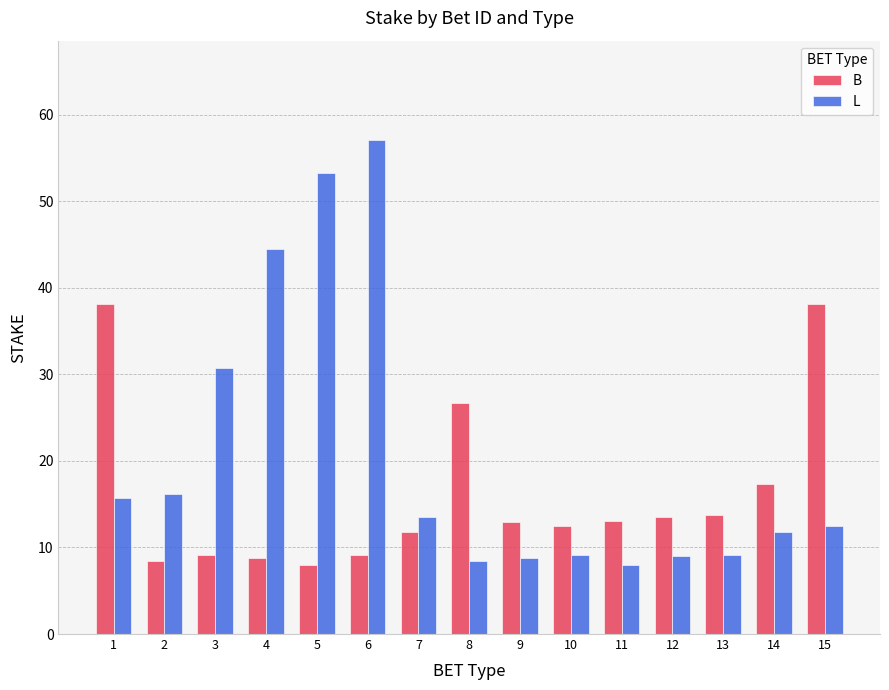

What is the maximum value for L?

57.1